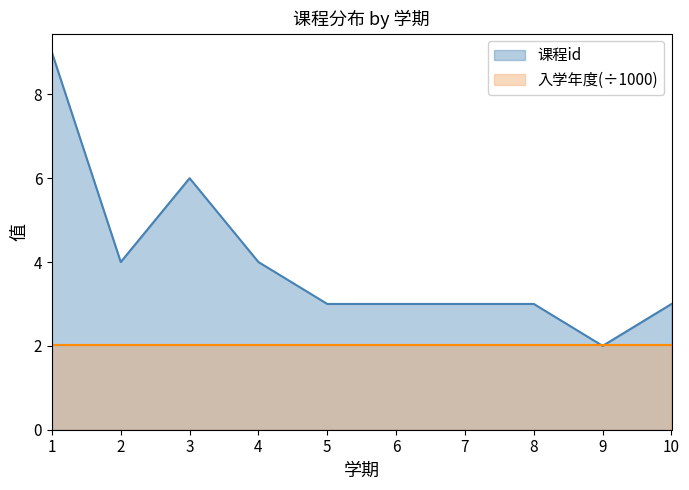

Reading left to right, extract all data points from this chart.

9	4	6	4	3	3	3	3	2	3